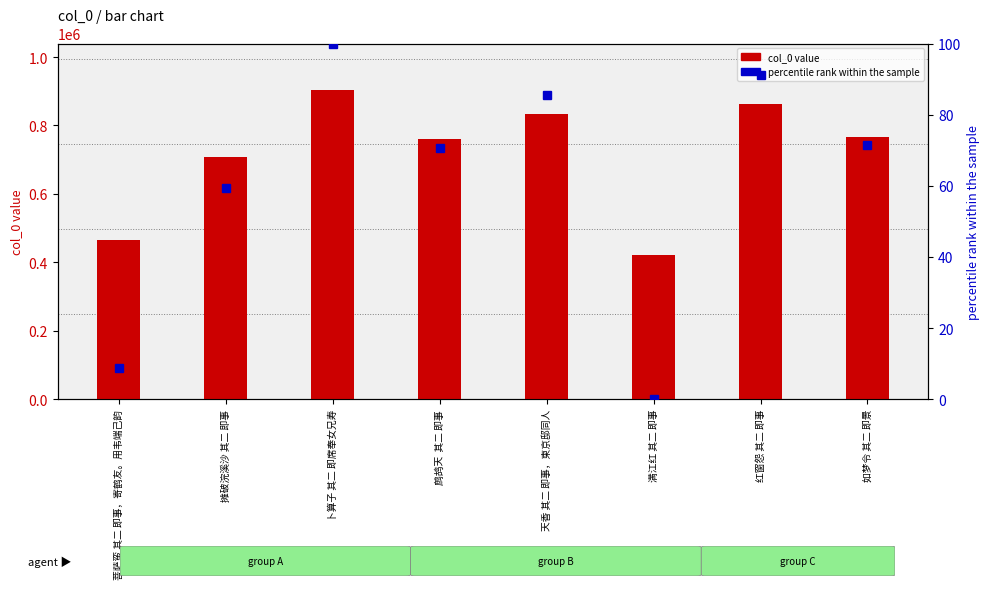

What is the label of the 4th bar from the right?

天香 其二 即事，柬京邸同人